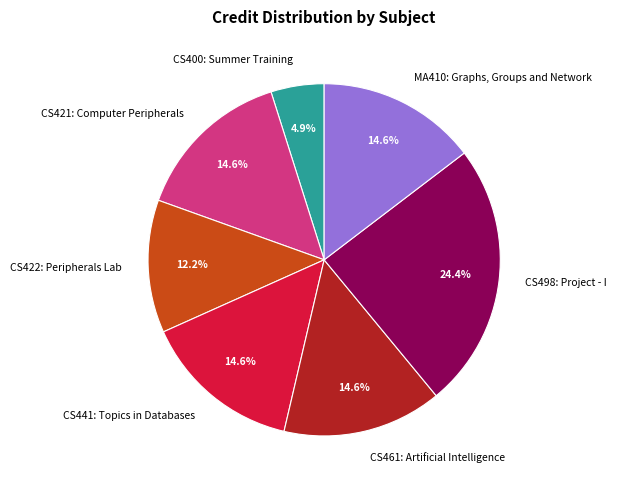

To the nearest percent, what portion does CS461: Artificial Intelligence represent?

15%